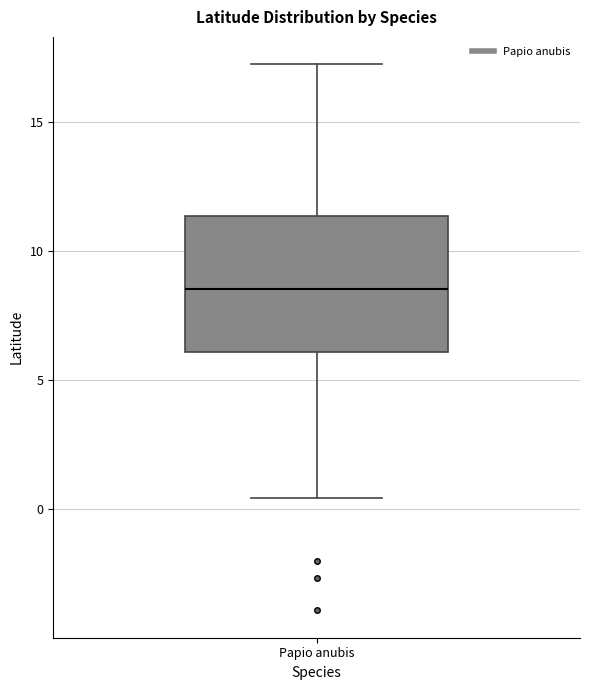

Where does the median line of the box for Papio anubis sit on the y-axis? The values are not printed on the chart, so give them approximately, as read against the axis.

8.5